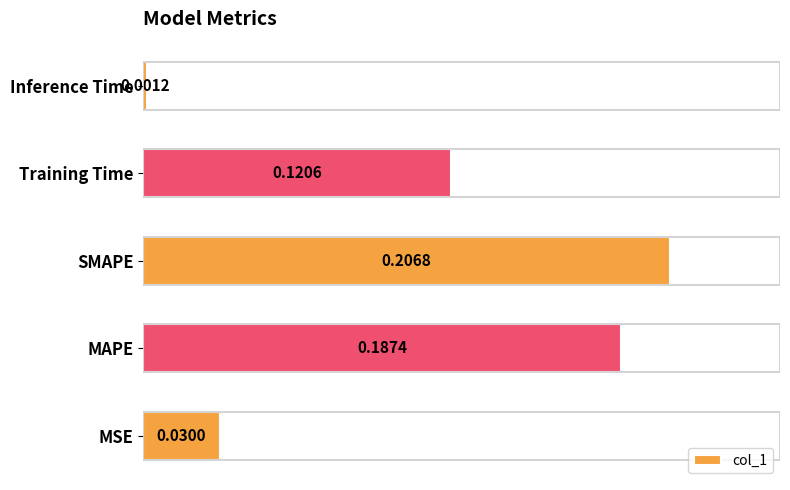

List the labels in order of value, largest first.

SMAPE, MAPE, Training Time, MSE, Inference Time